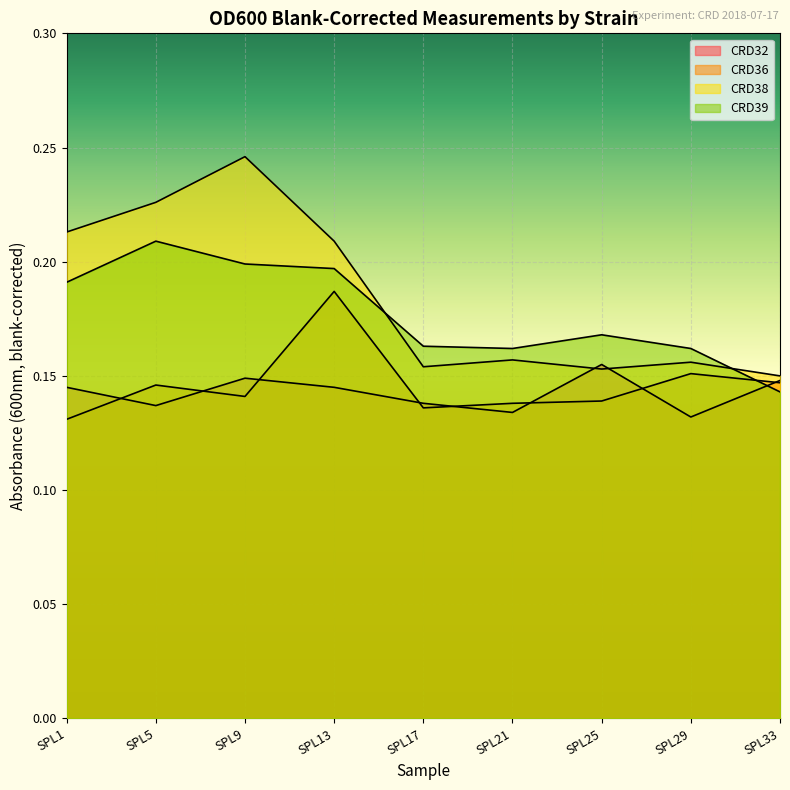

What is the highest value of the CRD38 series?

0.2